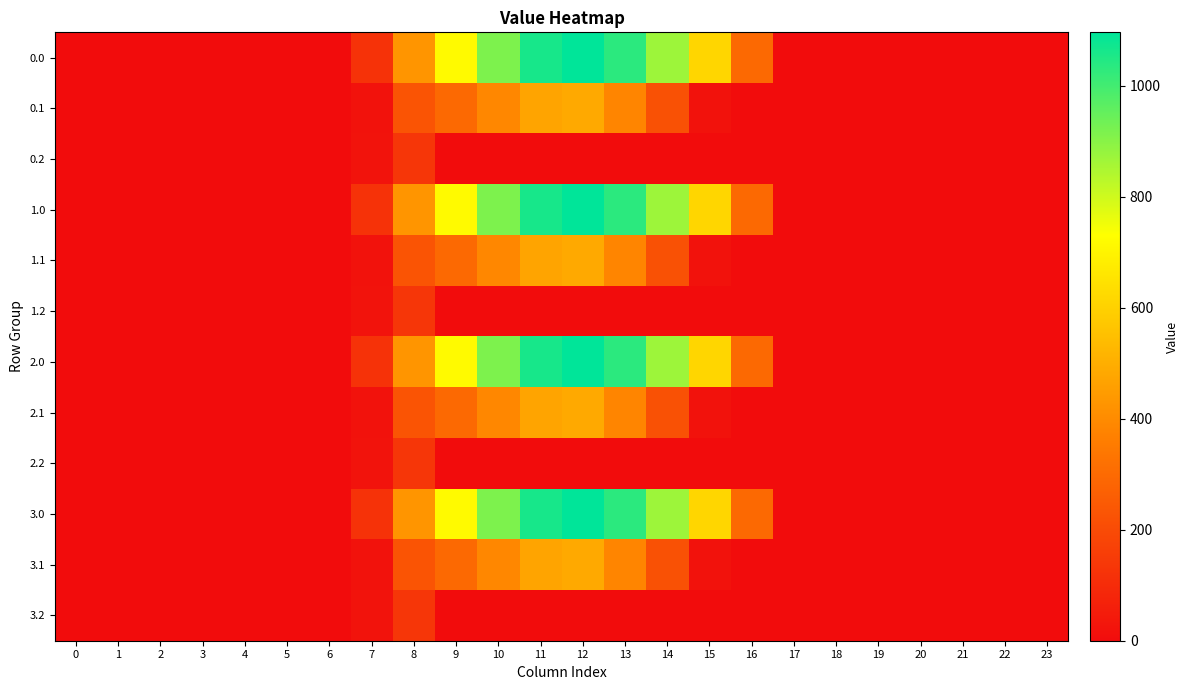

Reading left to right, what are all the values shown in this chart?

0.0: 0=0.0	1=0.0	2=0.0	3=0.0	4=0.0	5=0.0	6=0.0	7=120.6	8=430.3	9=716.9	10=916.2	11=1060.3	12=1096.7	13=1032.9	14=870.6	15=615.9	16=294.5	17=0.0	18=0.0	19=0.0	20=0.0	21=0.0	22=0.0	23=0.0
0.1: 0=0.0	1=0.0	2=0.0	3=0.0	4=0.0	5=0.0	6=0.0	7=17.7	8=227.5	9=295.9	10=388.1	11=471.7	12=485.4	13=382.7	14=219.2	15=17.3	16=0.0	17=0.0	18=0.0	19=0.0	20=0.0	21=0.0	22=0.0	23=0.0
0.2: 0=0.0	1=0.0	2=0.0	3=0.0	4=0.0	5=0.0	6=0.0	7=22.3	8=134.2	9=0.0	10=0.0	11=0.0	12=0.0	13=0.0	14=0.0	15=0.0	16=0.0	17=0.0	18=0.0	19=0.0	20=0.0	21=0.0	22=0.0	23=0.0
1.0: 0=0.0	1=0.0	2=0.0	3=0.0	4=0.0	5=0.0	6=0.0	7=120.6	8=430.3	9=716.9	10=916.2	11=1060.3	12=1096.7	13=1032.9	14=870.6	15=615.9	16=294.5	17=0.0	18=0.0	19=0.0	20=0.0	21=0.0	22=0.0	23=0.0
1.1: 0=0.0	1=0.0	2=0.0	3=0.0	4=0.0	5=0.0	6=0.0	7=17.7	8=227.5	9=295.9	10=388.1	11=471.7	12=485.4	13=382.7	14=219.2	15=17.3	16=0.0	17=0.0	18=0.0	19=0.0	20=0.0	21=0.0	22=0.0	23=0.0
1.2: 0=0.0	1=0.0	2=0.0	3=0.0	4=0.0	5=0.0	6=0.0	7=22.3	8=134.2	9=0.0	10=0.0	11=0.0	12=0.0	13=0.0	14=0.0	15=0.0	16=0.0	17=0.0	18=0.0	19=0.0	20=0.0	21=0.0	22=0.0	23=0.0
2.0: 0=0.0	1=0.0	2=0.0	3=0.0	4=0.0	5=0.0	6=0.0	7=120.6	8=430.3	9=716.9	10=916.2	11=1060.3	12=1096.7	13=1032.9	14=870.6	15=615.9	16=294.5	17=0.0	18=0.0	19=0.0	20=0.0	21=0.0	22=0.0	23=0.0
2.1: 0=0.0	1=0.0	2=0.0	3=0.0	4=0.0	5=0.0	6=0.0	7=17.7	8=227.5	9=295.9	10=388.1	11=471.7	12=485.4	13=382.7	14=219.2	15=17.3	16=0.0	17=0.0	18=0.0	19=0.0	20=0.0	21=0.0	22=0.0	23=0.0
2.2: 0=0.0	1=0.0	2=0.0	3=0.0	4=0.0	5=0.0	6=0.0	7=22.3	8=134.2	9=0.0	10=0.0	11=0.0	12=0.0	13=0.0	14=0.0	15=0.0	16=0.0	17=0.0	18=0.0	19=0.0	20=0.0	21=0.0	22=0.0	23=0.0
3.0: 0=0.0	1=0.0	2=0.0	3=0.0	4=0.0	5=0.0	6=0.0	7=120.6	8=430.3	9=716.9	10=916.2	11=1060.3	12=1096.7	13=1032.9	14=870.6	15=615.9	16=294.5	17=0.0	18=0.0	19=0.0	20=0.0	21=0.0	22=0.0	23=0.0
3.1: 0=0.0	1=0.0	2=0.0	3=0.0	4=0.0	5=0.0	6=0.0	7=17.7	8=227.5	9=295.9	10=388.1	11=471.7	12=485.4	13=382.7	14=219.2	15=17.3	16=0.0	17=0.0	18=0.0	19=0.0	20=0.0	21=0.0	22=0.0	23=0.0
3.2: 0=0.0	1=0.0	2=0.0	3=0.0	4=0.0	5=0.0	6=0.0	7=22.3	8=134.2	9=0.0	10=0.0	11=0.0	12=0.0	13=0.0	14=0.0	15=0.0	16=0.0	17=0.0	18=0.0	19=0.0	20=0.0	21=0.0	22=0.0	23=0.0